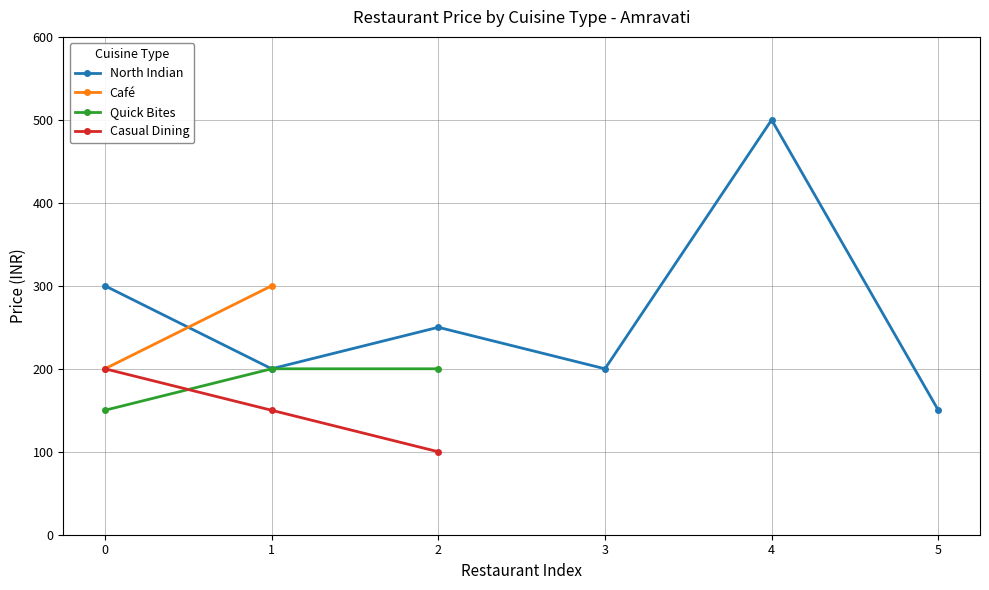

The value of Quick Bites at 1 is 200. True or false?

True